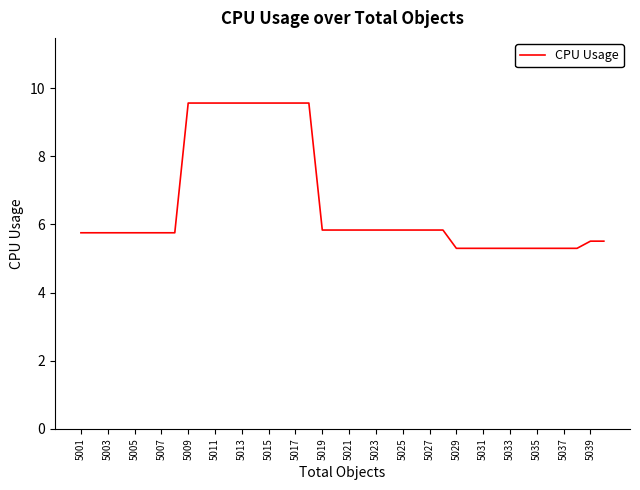

What is the minimum value shown in the chart?

5.3